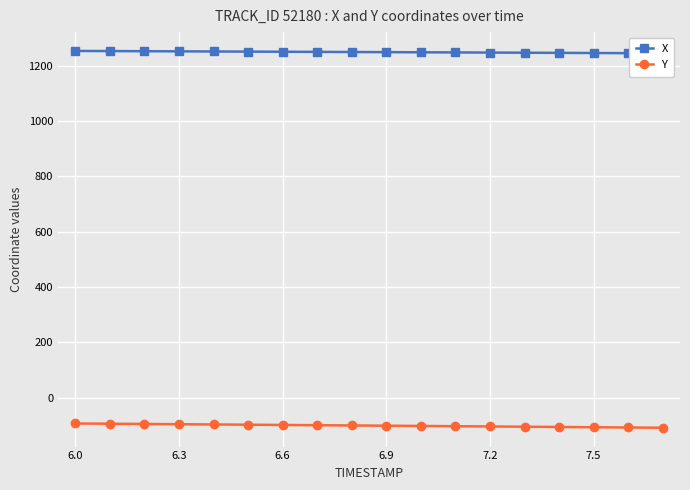

True or false: X and Y intersect in this chart.

False